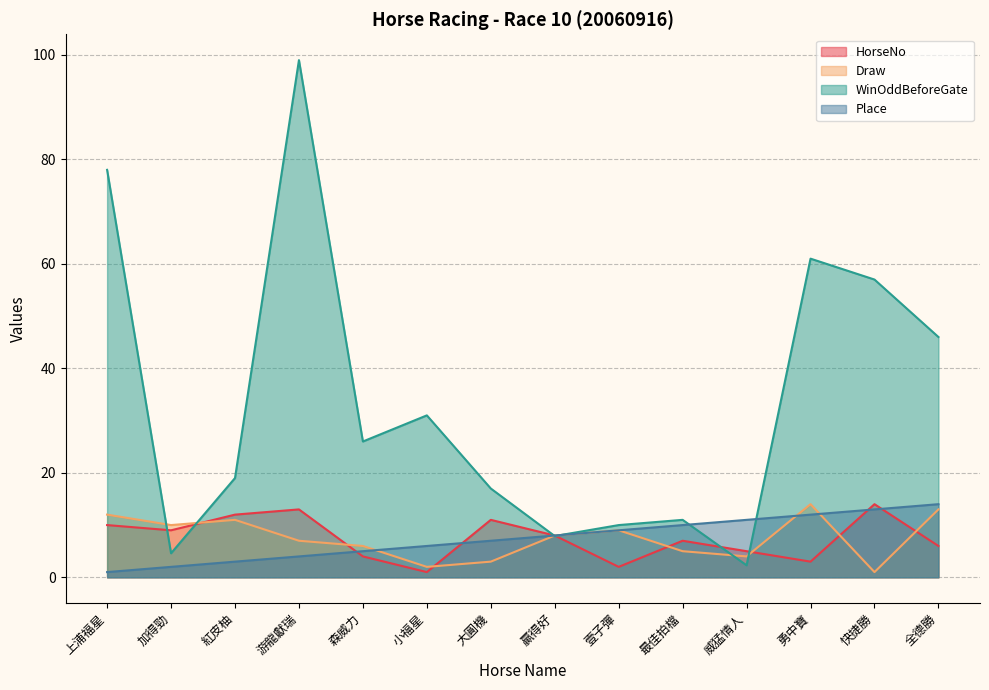

What is the minimum value shown in the chart?

1.0